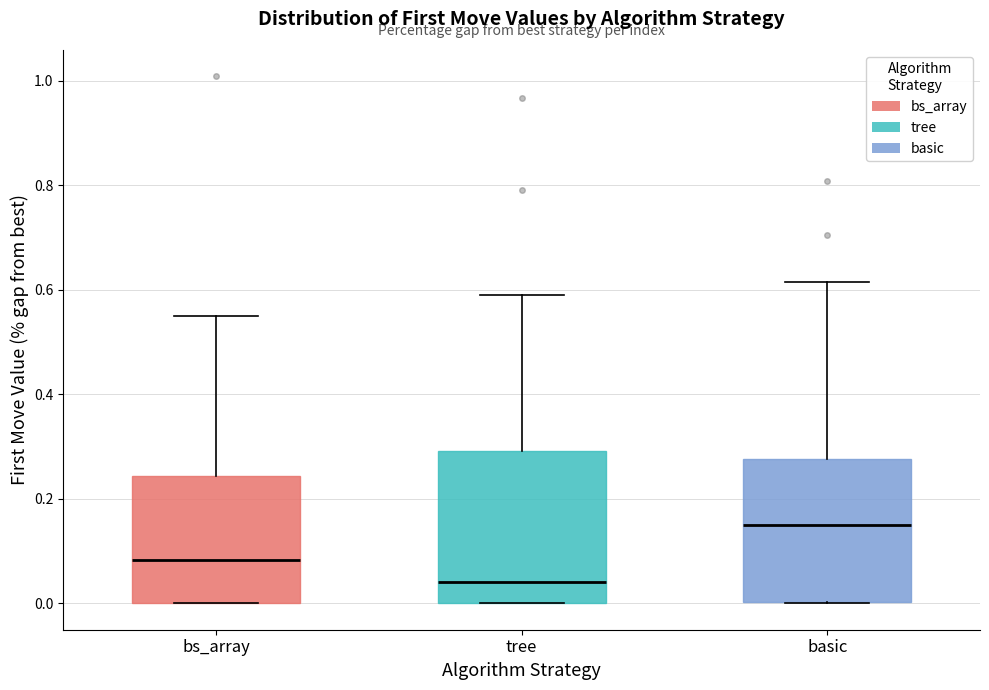

Reading left to right, transcribe this box plot: for each box, give where its median line is, the range the box spans, and where its two whiskers end, as read against the y-axis. The values are not printed on the chart, so give them approximately, as read against the axis.

bs_array: median 0.08, box 0.00 to 0.24, whiskers 0.00 to 0.54
tree: median 0.04, box 0.00 to 0.30, whiskers 0.00 to 0.58
basic: median 0.16, box 0.00 to 0.28, whiskers 0.00 to 0.62